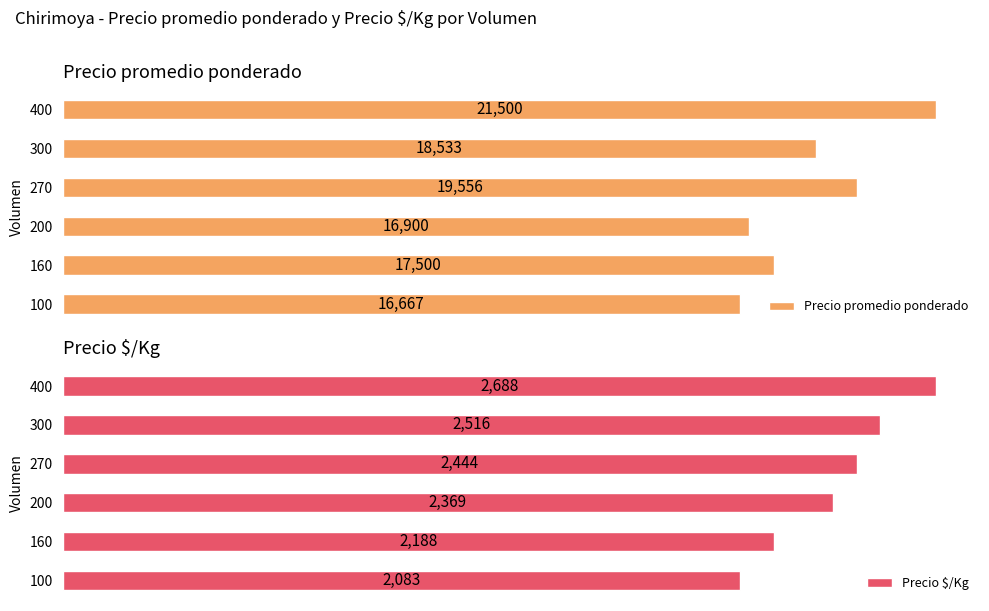

How many bars are there in total?

12